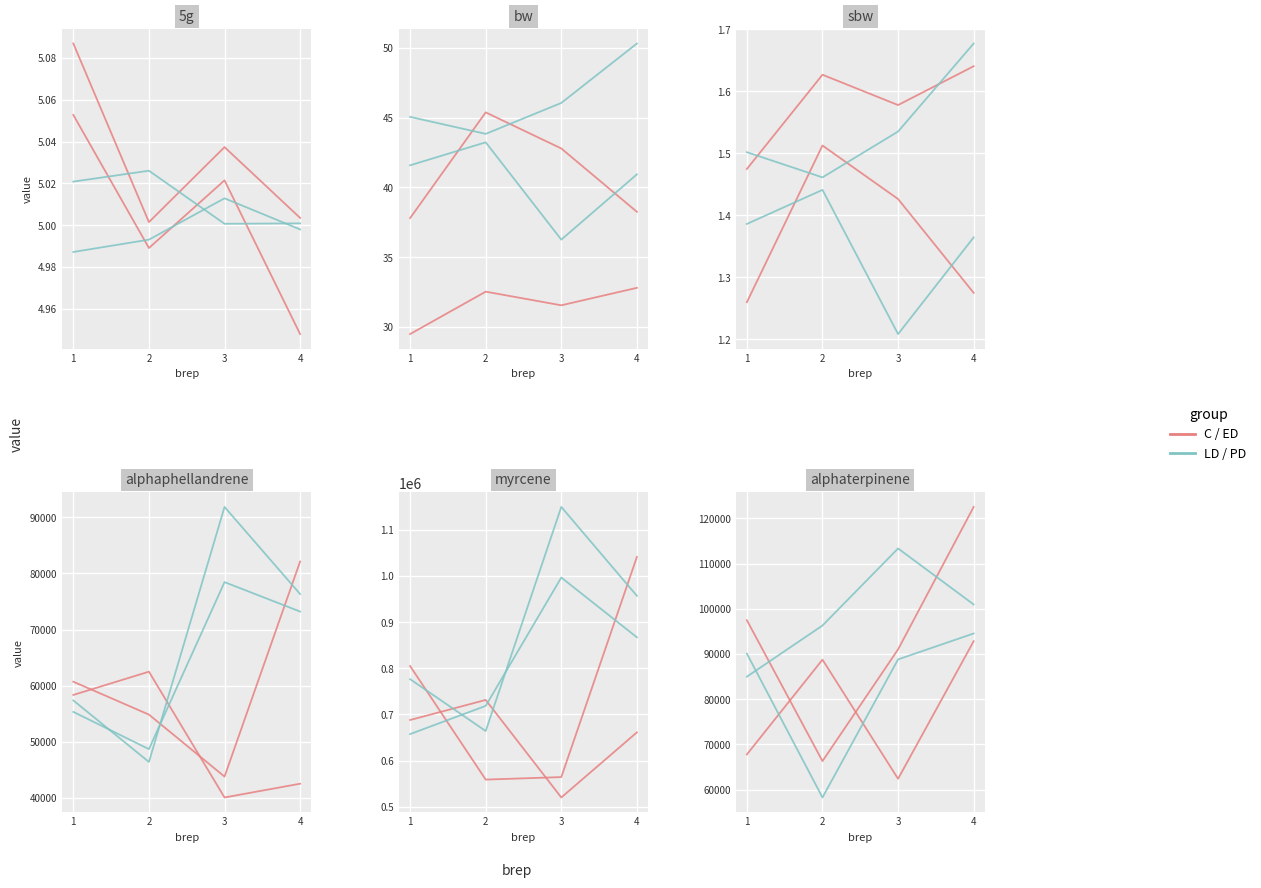

Is this an area chart (filled region under the line)?

No